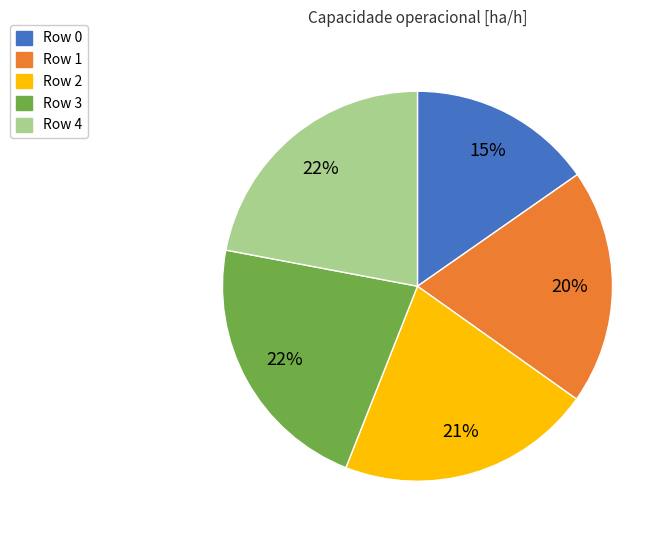

To the nearest percent, what is the difference between the Row 2 and Row 3 slice percentages?

1%